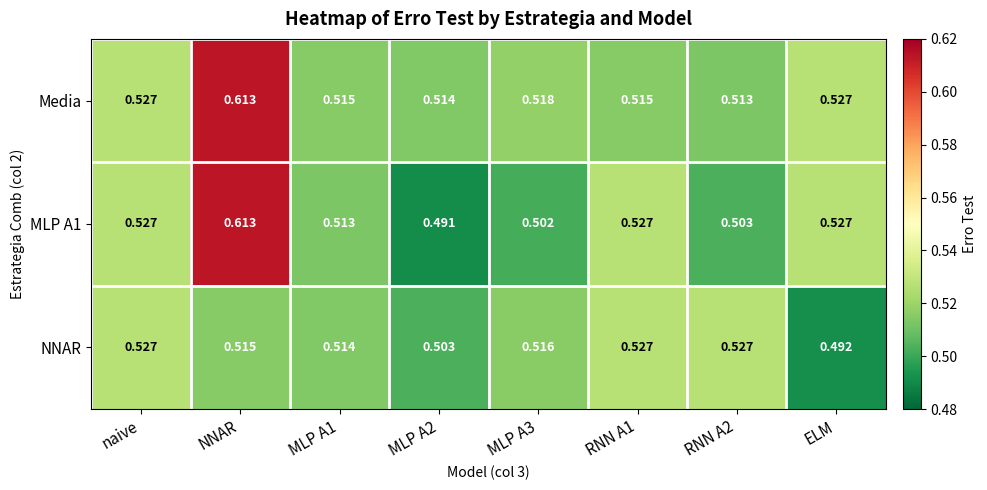

Is the value of Media at naive greater than the value of MLP A1 at RNN A2?

Yes